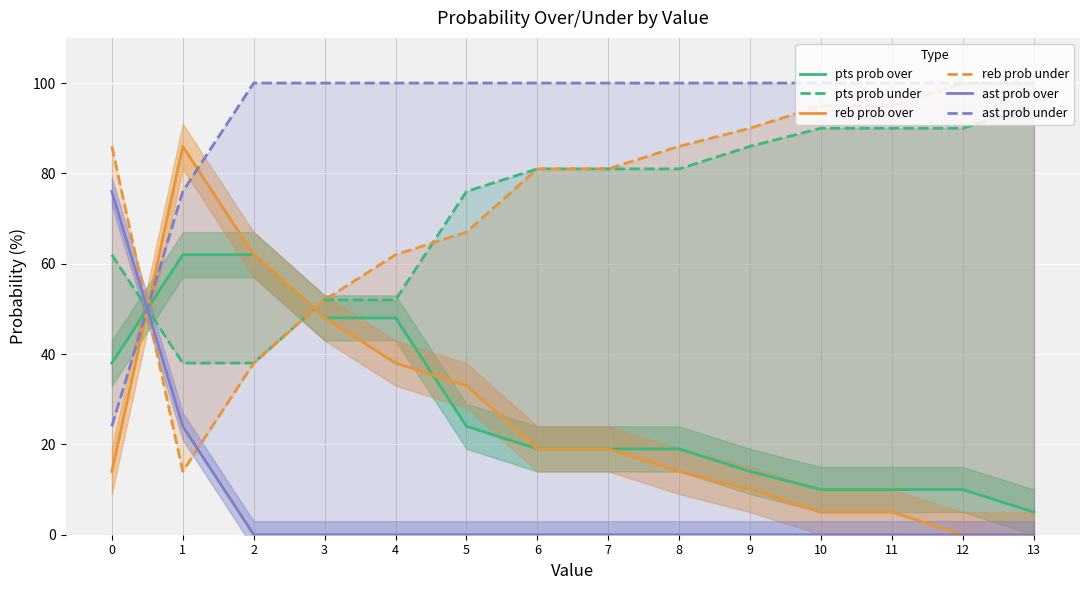

True or false: ast prob over has more than 0 points higher than both neighbors.

False